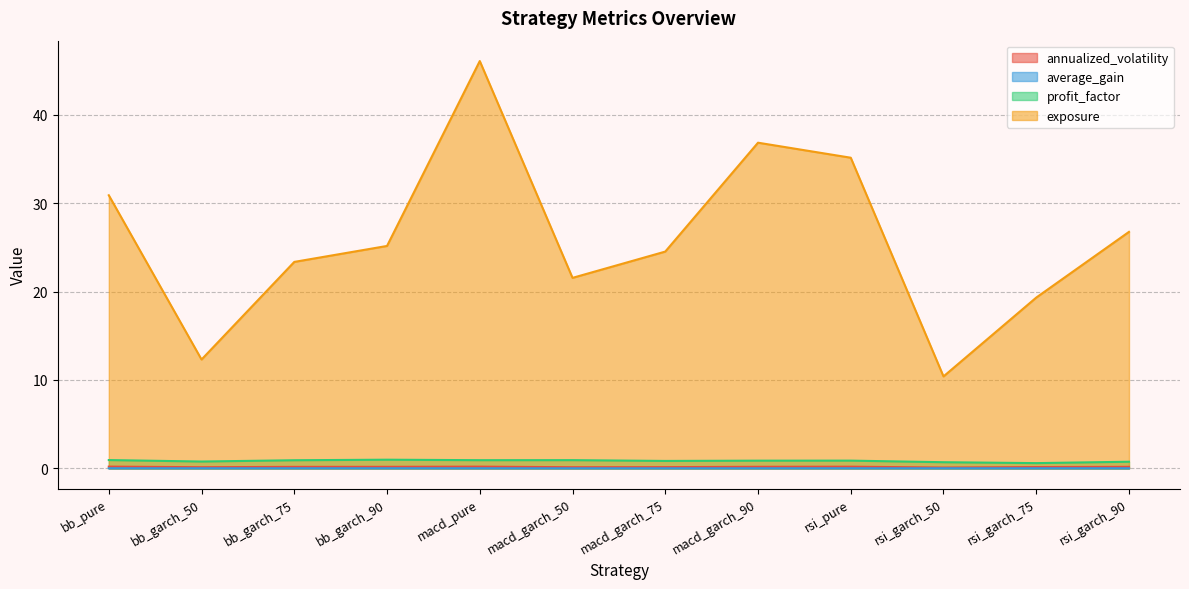

What is the minimum value for annualized_volatility?

0.1